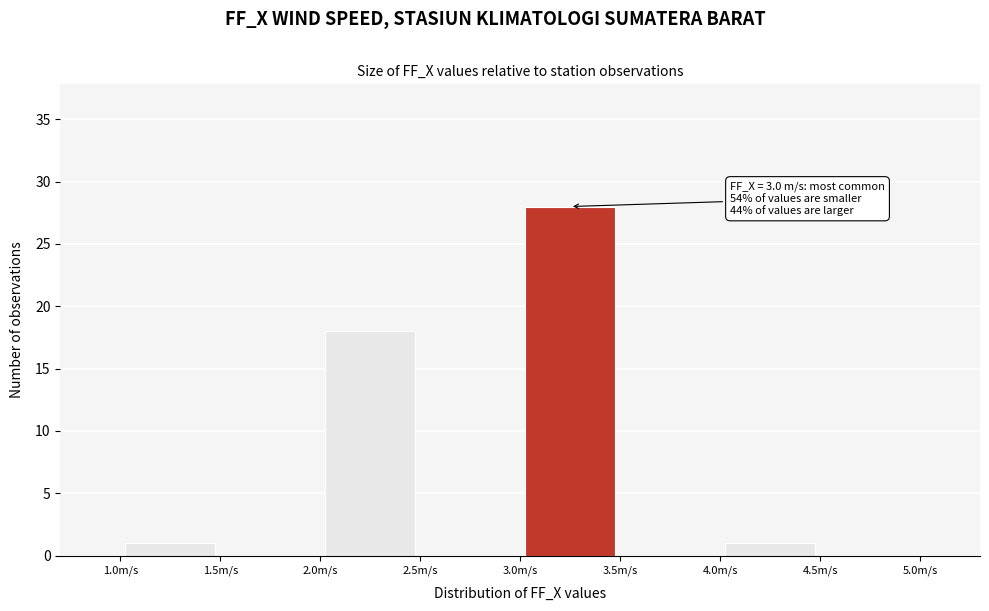

Over which range of the x-axis is the bar tallest?

3.0 to 3.5